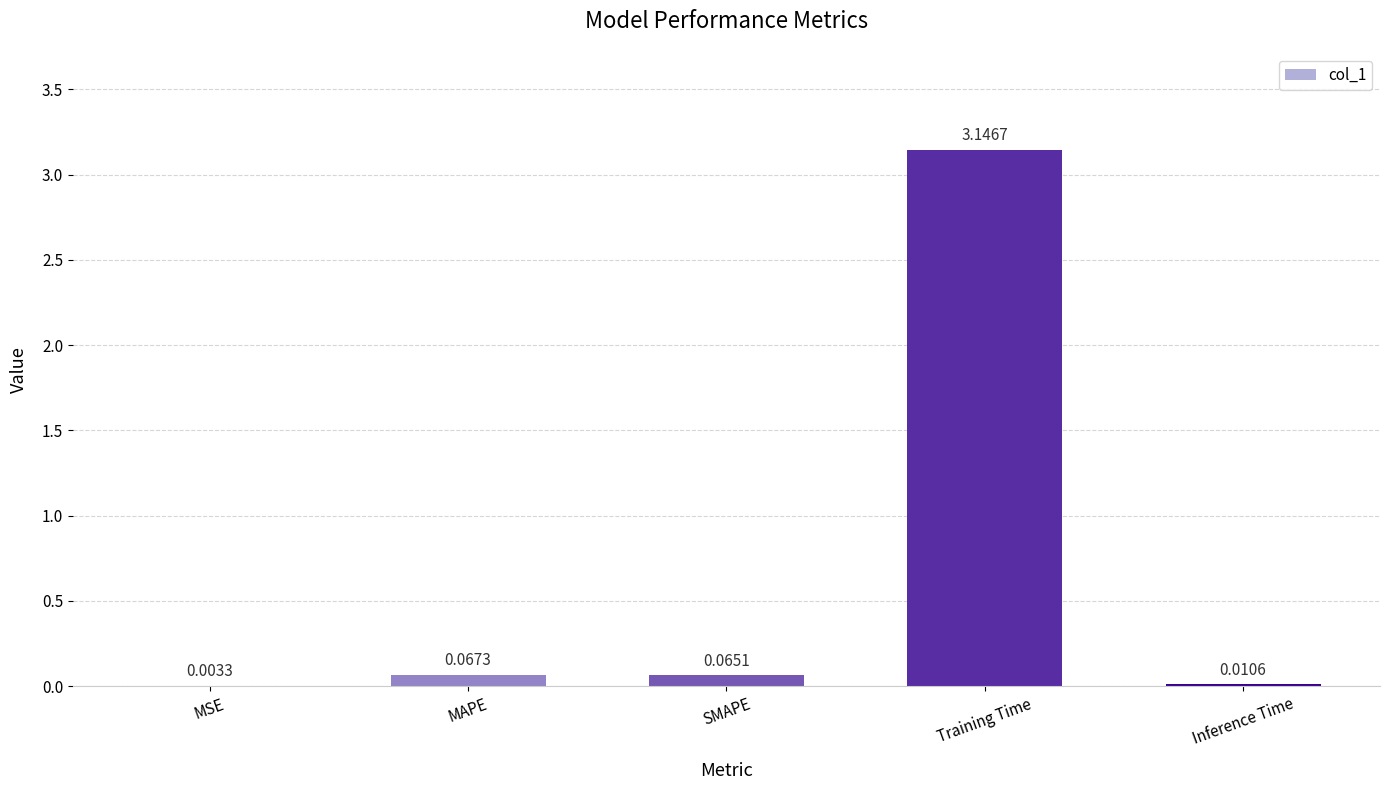

At which label is the value closest to 1?

MAPE